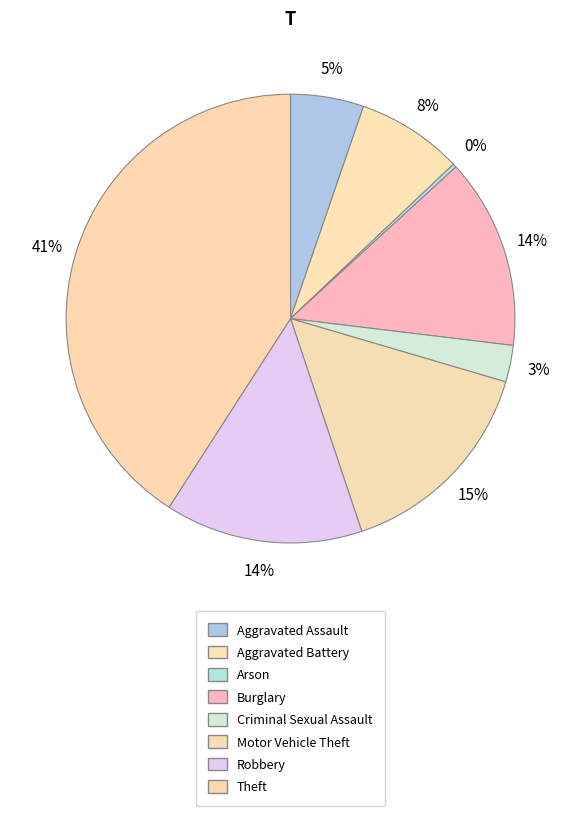

Is there any slice that represents more than half of the pie?

No